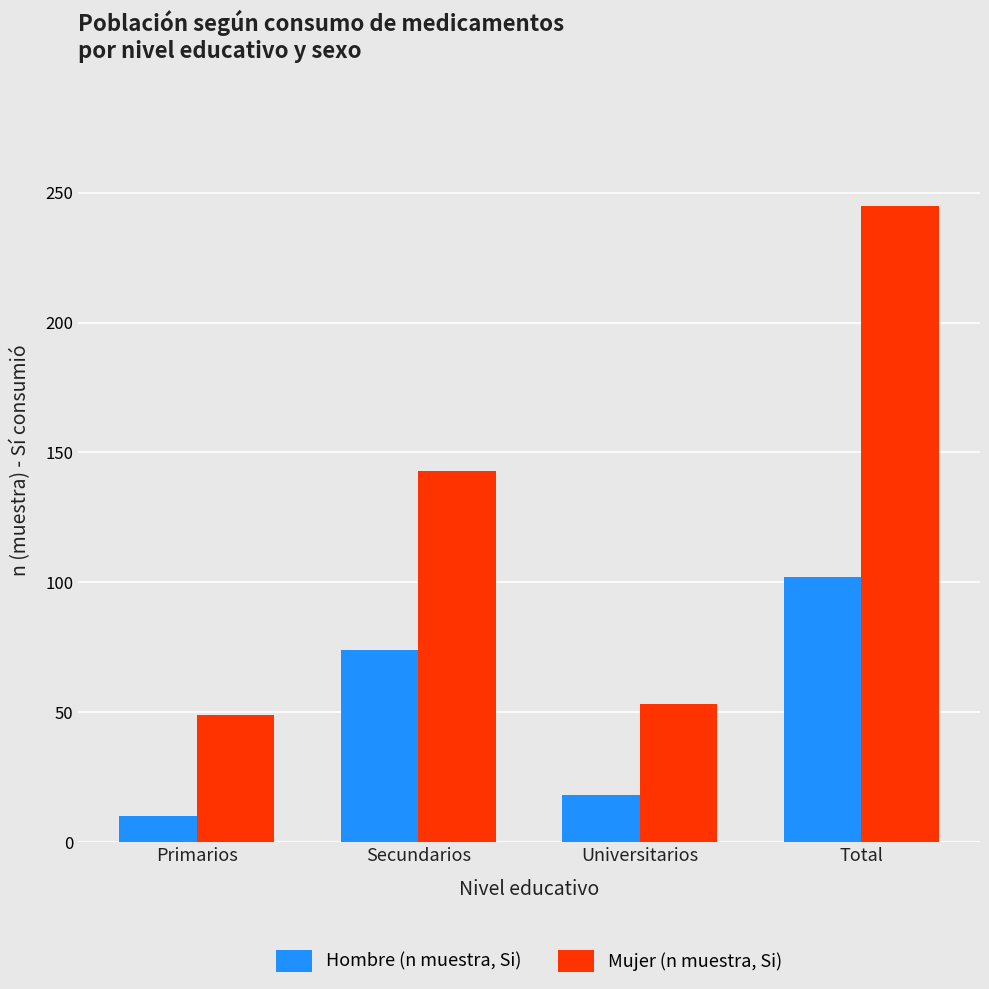

True or false: Mujer (n muestra, Si) has a value of 388 at Total.

False